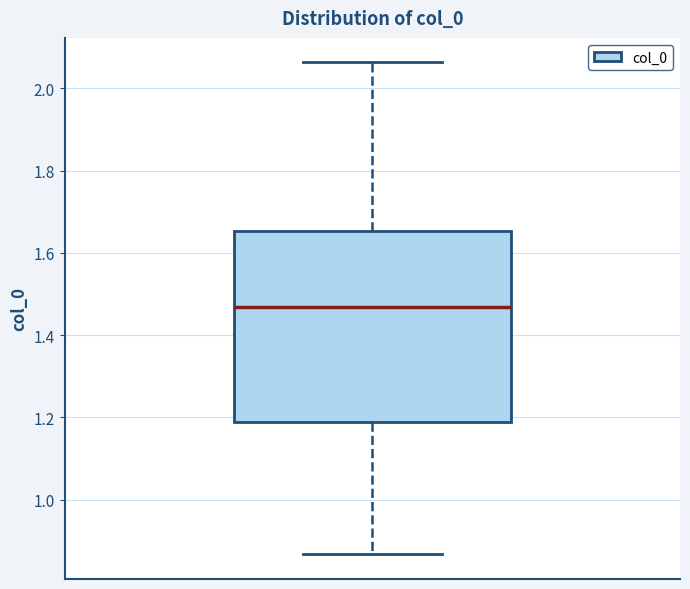

Transcribe this box plot: give where the median line is, the range the box spans, and where the two whiskers end, as read against the y-axis. The values are not printed on the chart, so give them approximately, as read against the axis.

median 1.46, box 1.18 to 1.66, whiskers 0.86 to 2.06